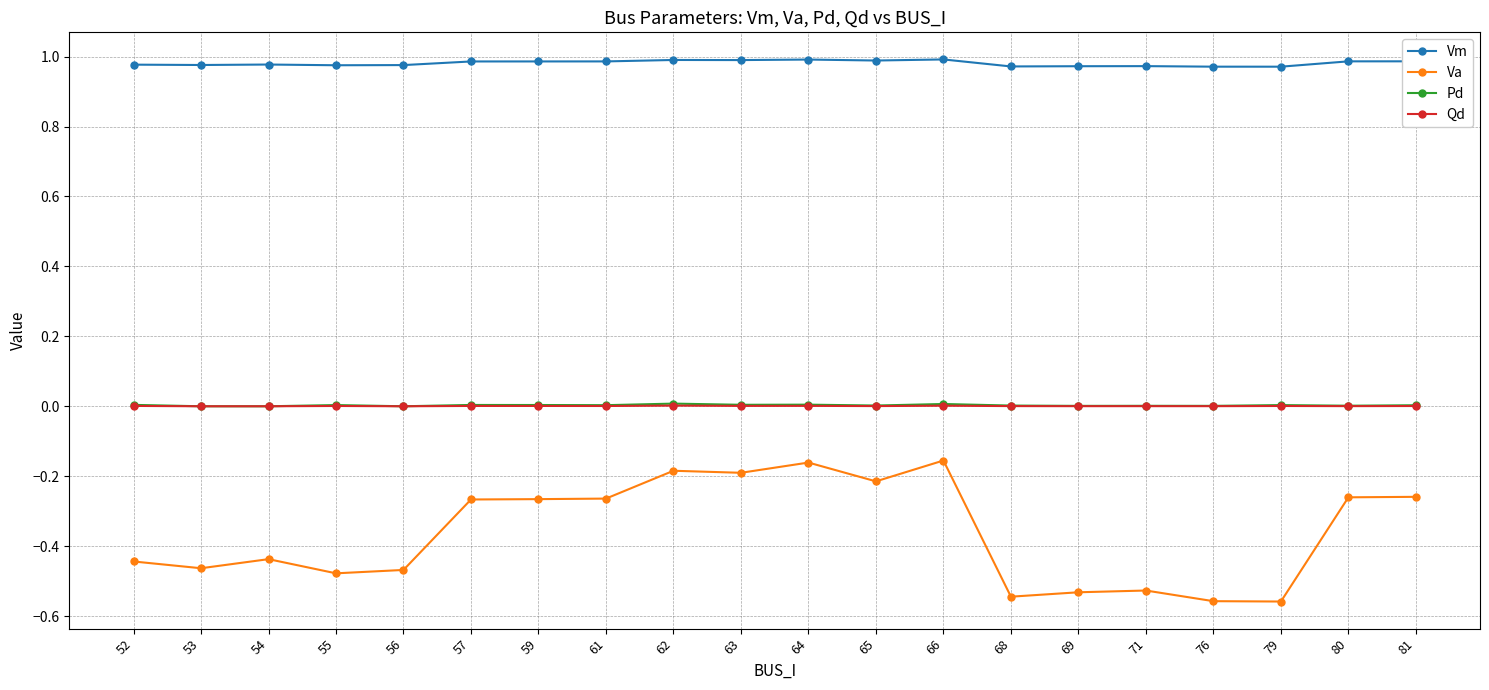

Is it true that Va equals -0.4 at 80?

False